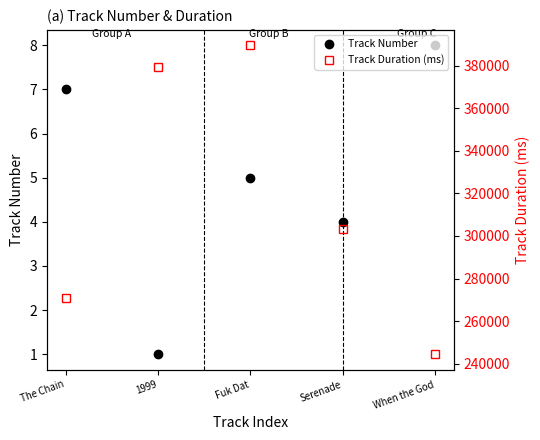

Where is Track Number nearest to the value 4?

Serenade